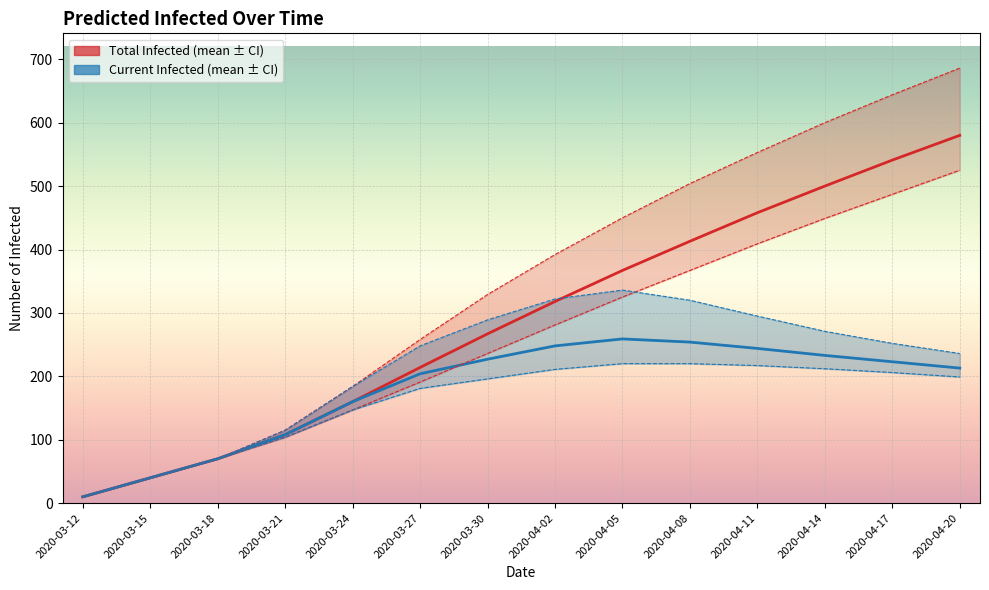

The predicted_current_infected_lower series shows 196 at 2020-03-30. True or false?

True